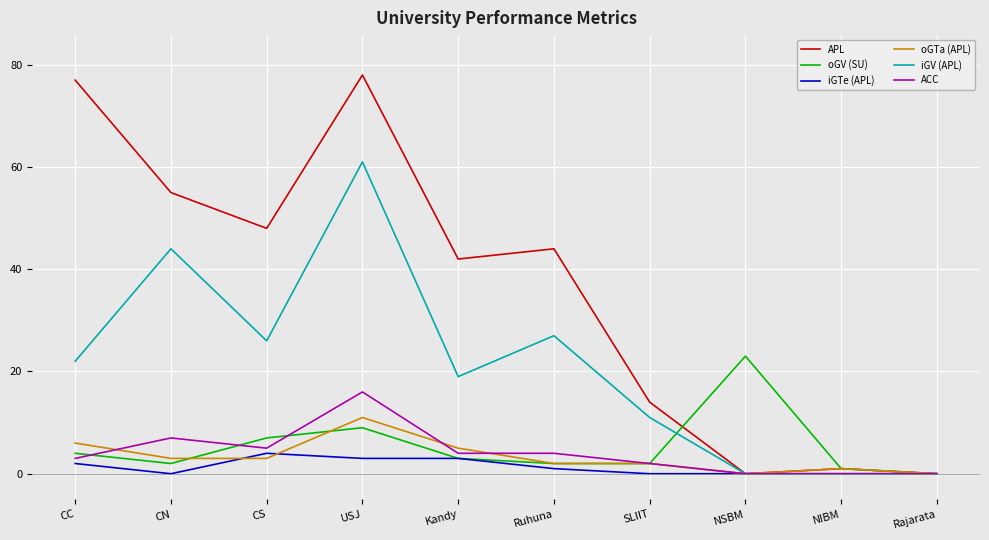

The value of iGV (APL) at CS is 26. True or false?

True